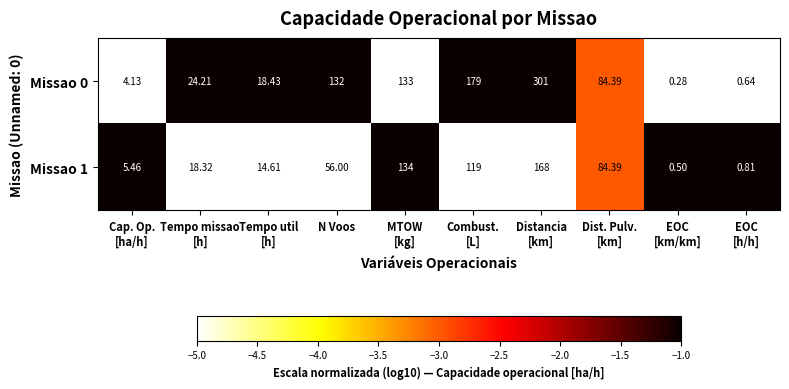

Where does the Missao 0 series first go above 84?

N Voos